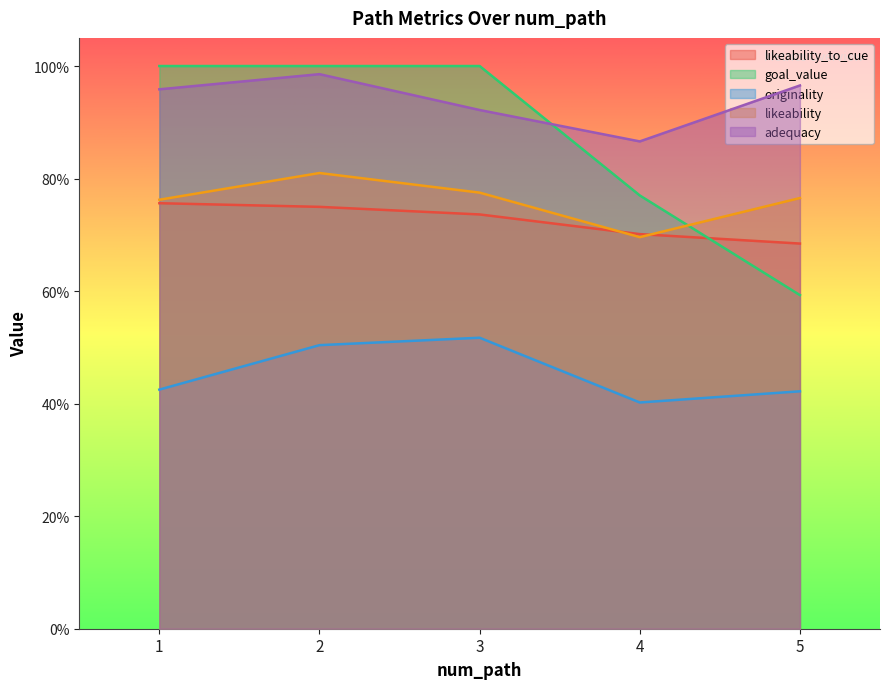

What is the difference between the originality values at 4 and 2?

0.1